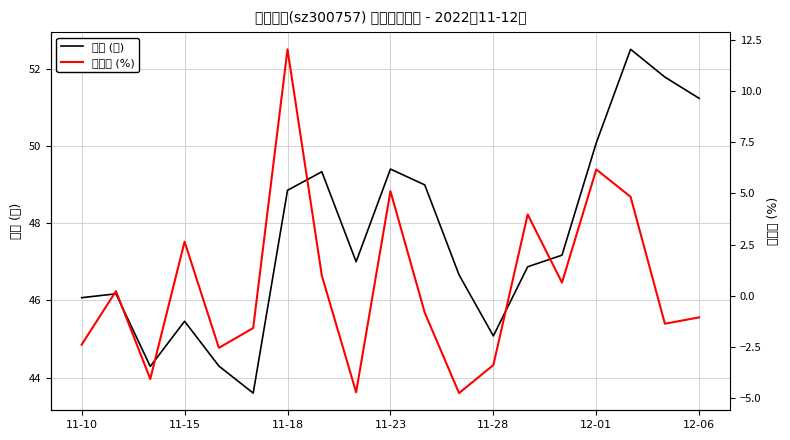

What is the maximum value shown in the chart?

52.5